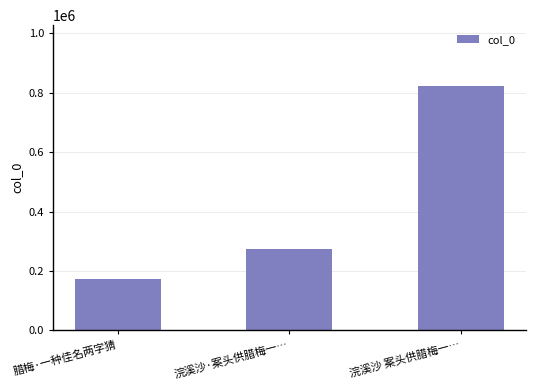

What is the average value?

423587